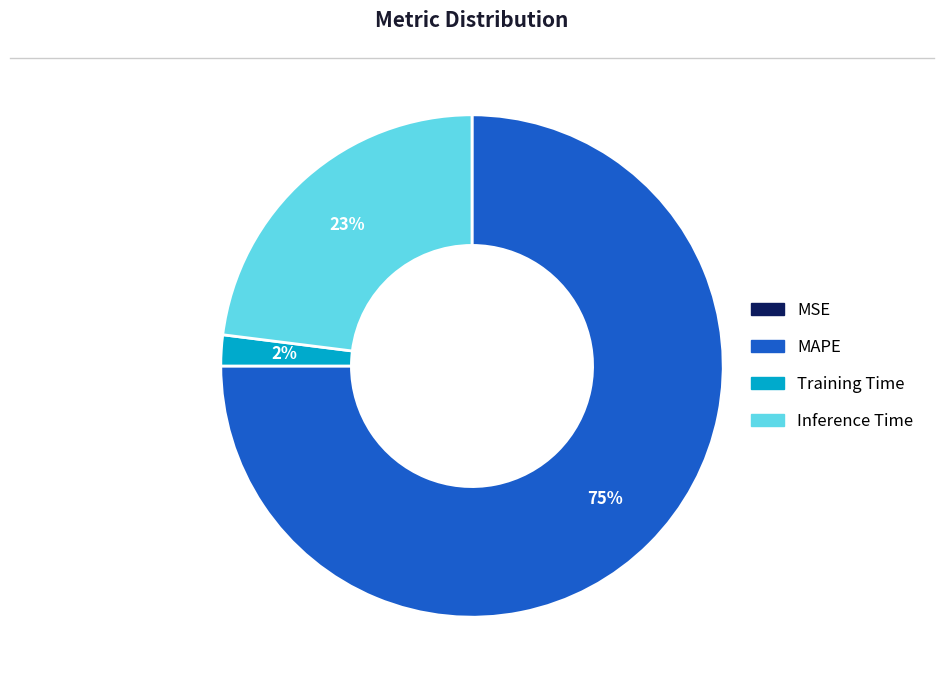

Between MAPE and Inference Time, which is larger?

MAPE